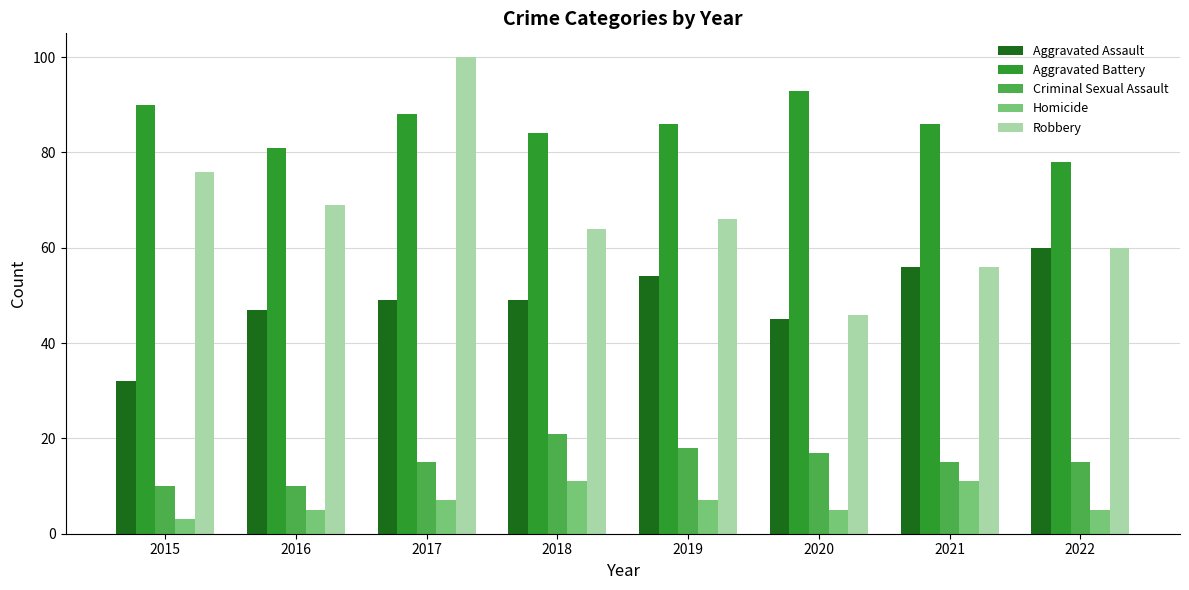

Which series changed the most between 2015 and 2020?

Robbery